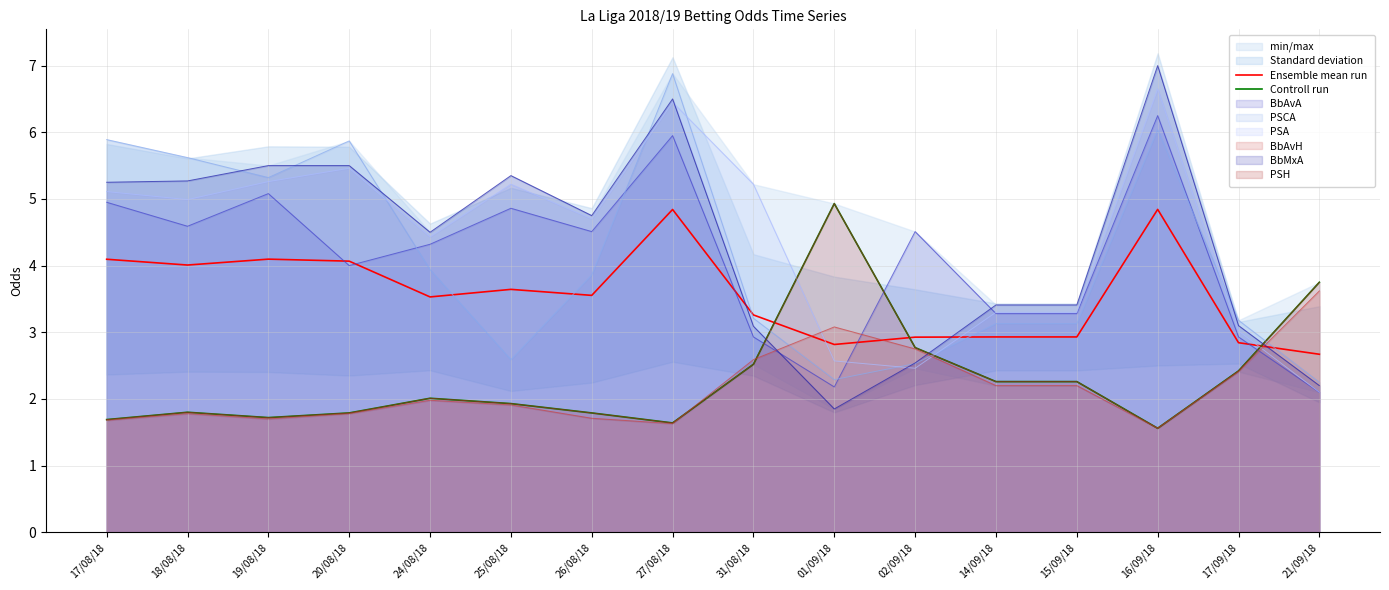

Where is Ensemble mean run nearest to the value 3?

14/09/18